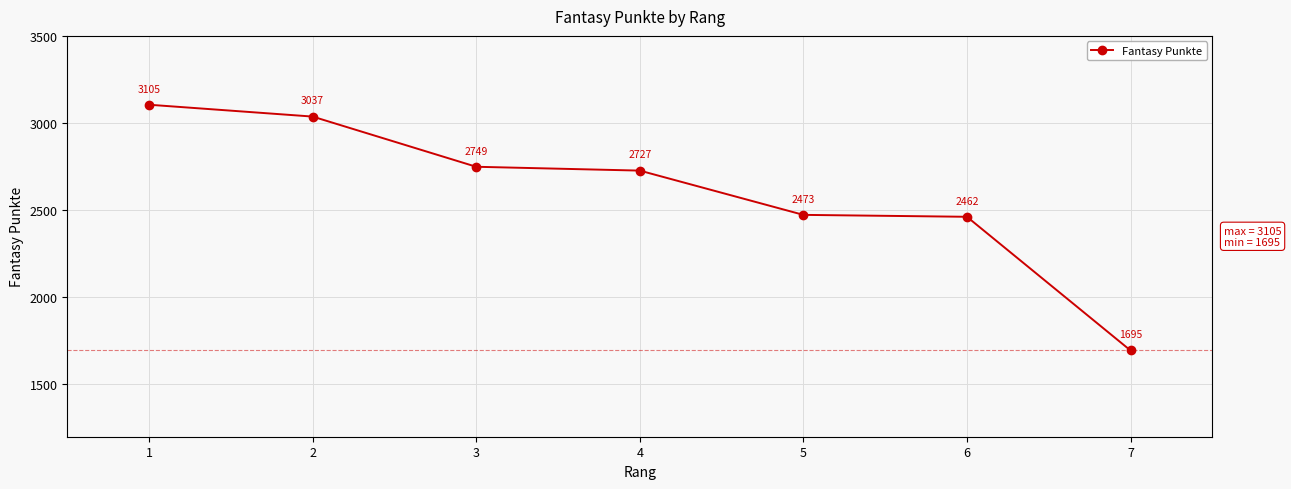

Reading left to right, transcribe all the data shown in this chart.

3105	3037	2749	2727	2473	2462	1695